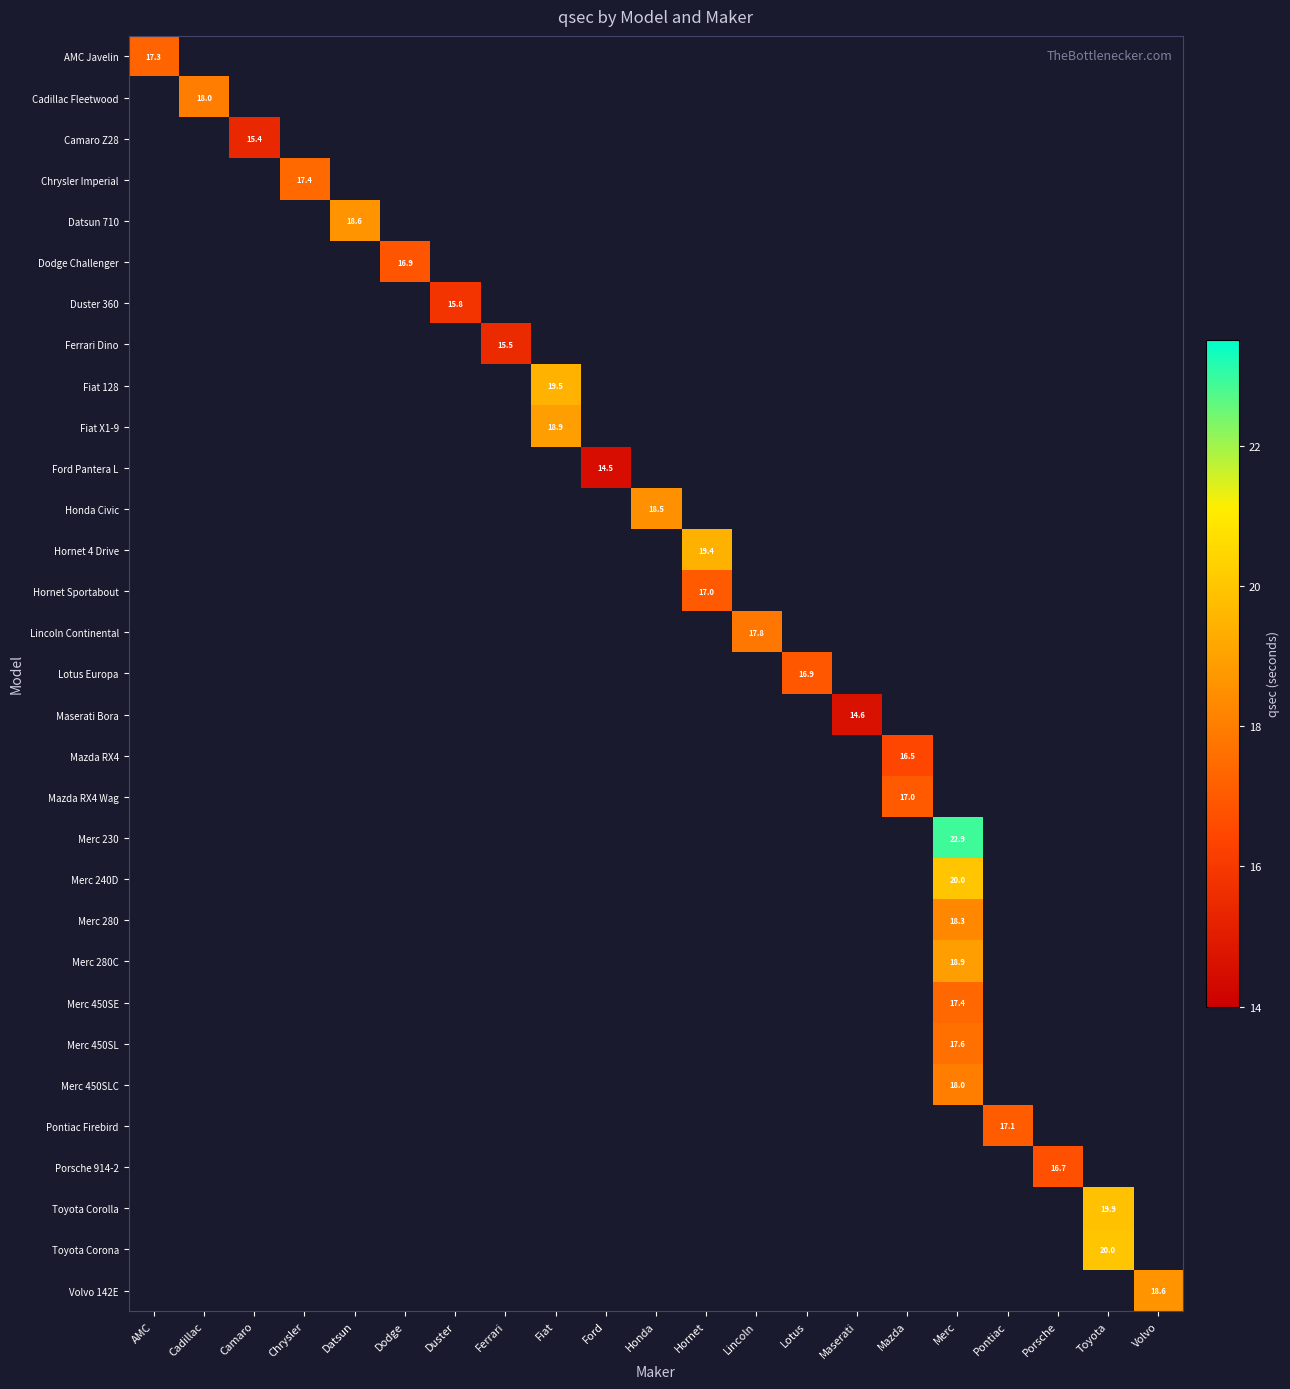

Is it true that Hornet Sportabout equals 4.5 at Hornet?

False